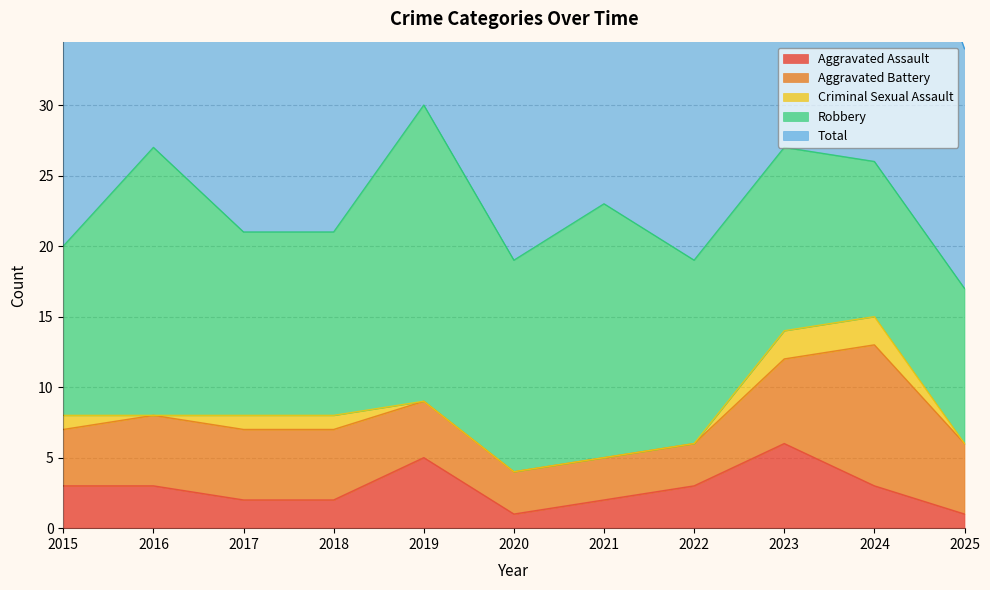

Reading right to left, extract all data points from this chart.

Aggravated Assault: 1	3	6	3	2	1	5	2	2	3	3
Aggravated Battery: 5	10	6	3	3	3	4	5	5	5	4
Criminal Sexual Assault: 0	2	2	0	0	0	0	1	1	0	1
Robbery: 11	11	13	13	18	15	21	13	13	19	12
Total: 17	26	27	19	23	19	30	21	21	27	20